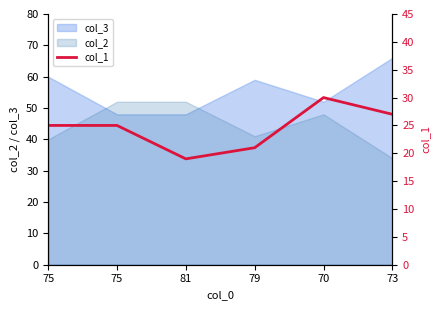

The chart shows a value of 10 at 79. True or false?

False